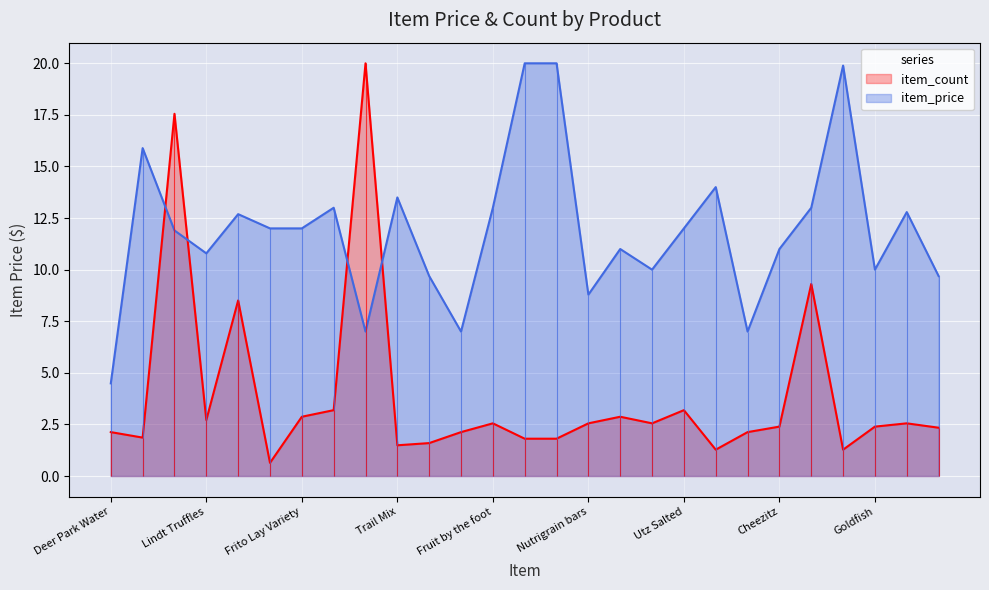

At which category is the sum across all series the highest?

Hershey's Kisses